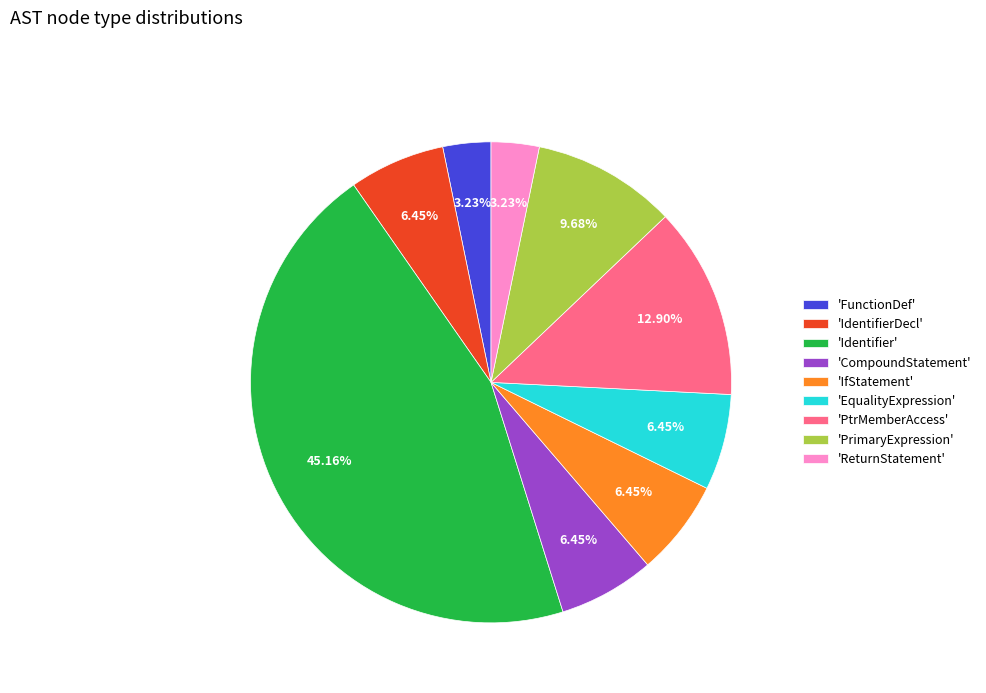

What is the ratio of the value at 'FunctionDef' to the value at 'PrimaryExpression'?

0.3